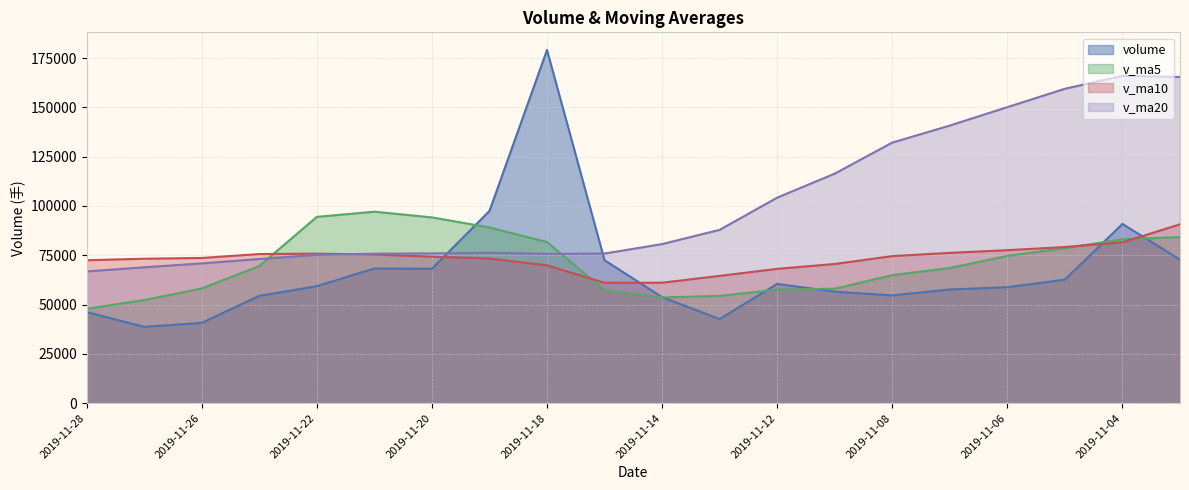

Rank the series by their maximum value, from highest to lowest.

volume, v_ma20, v_ma5, v_ma10